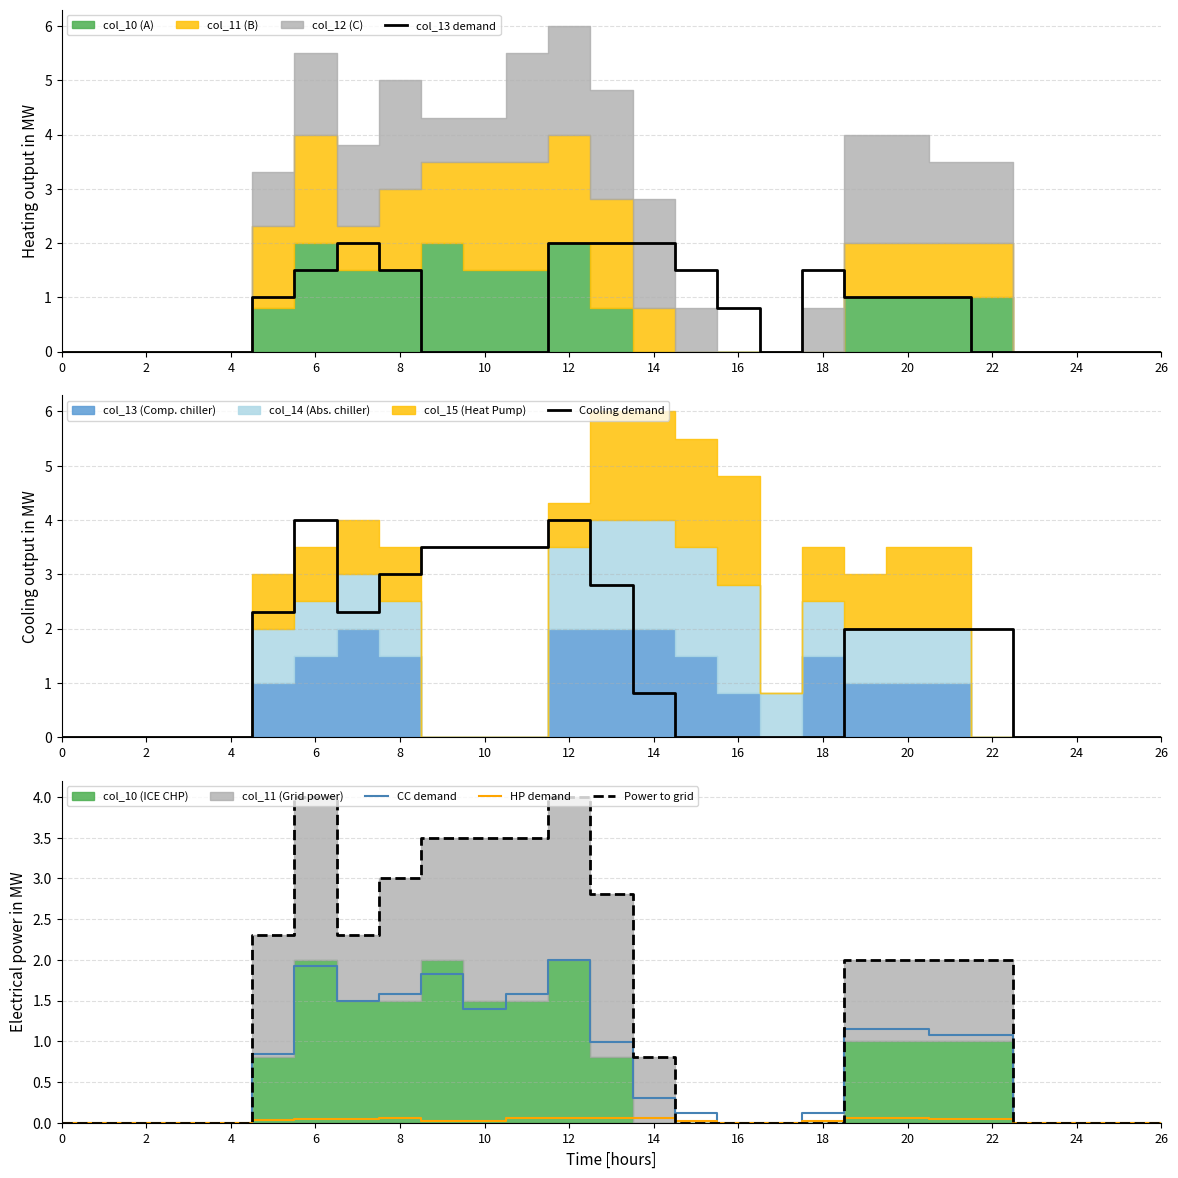

What is the difference between the maximum and minimum values in the HP demand series?

0.1